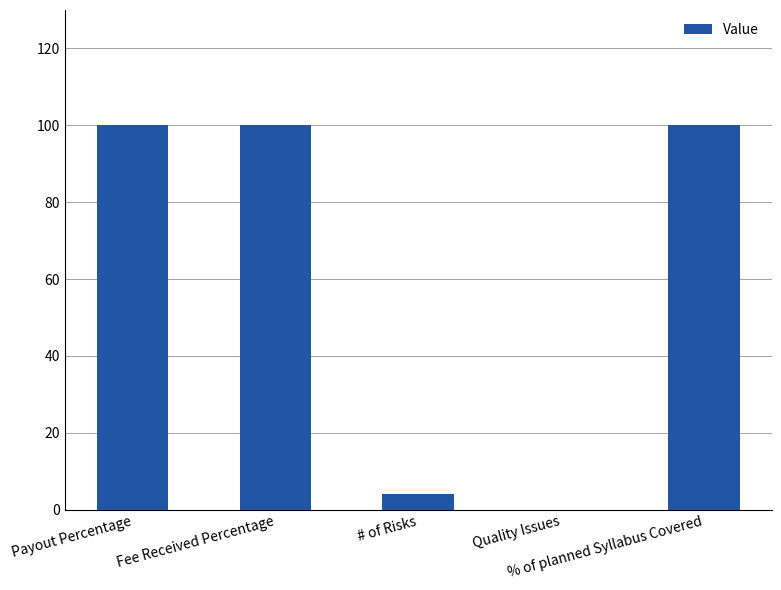

How many positive values are there?

4